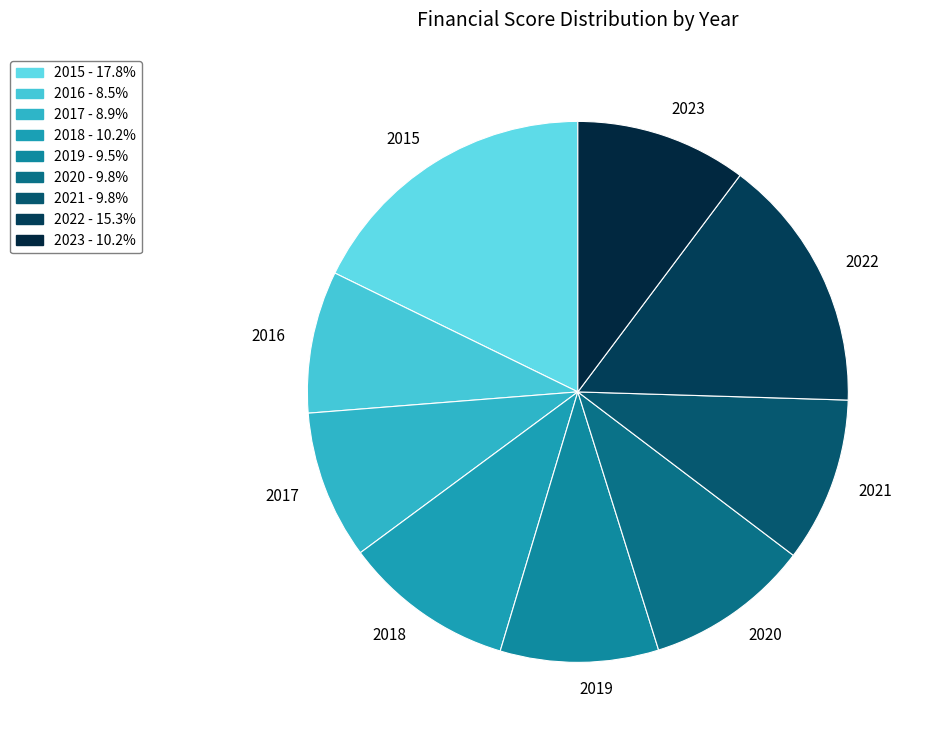

True or false: 2020 accounts for 10% of the total.

True